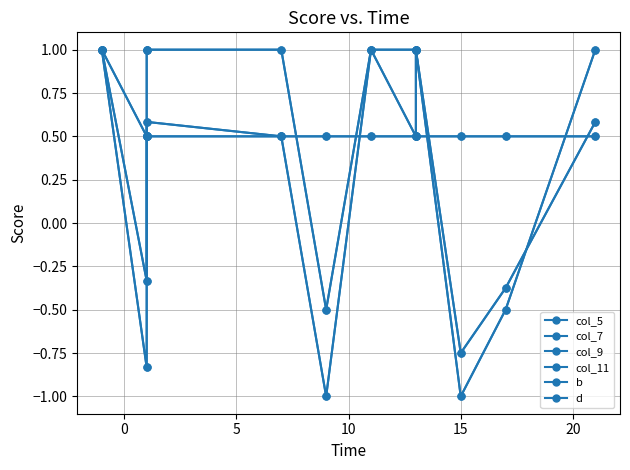

How many intersections are there between col_7 and d?

3